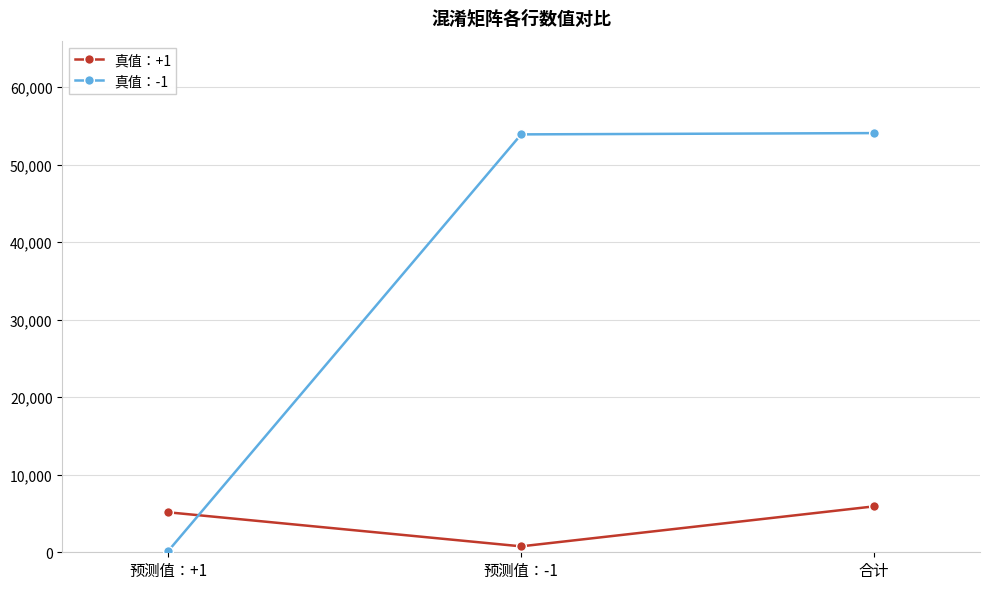

What is the label of the 3rd point from the left?

合计